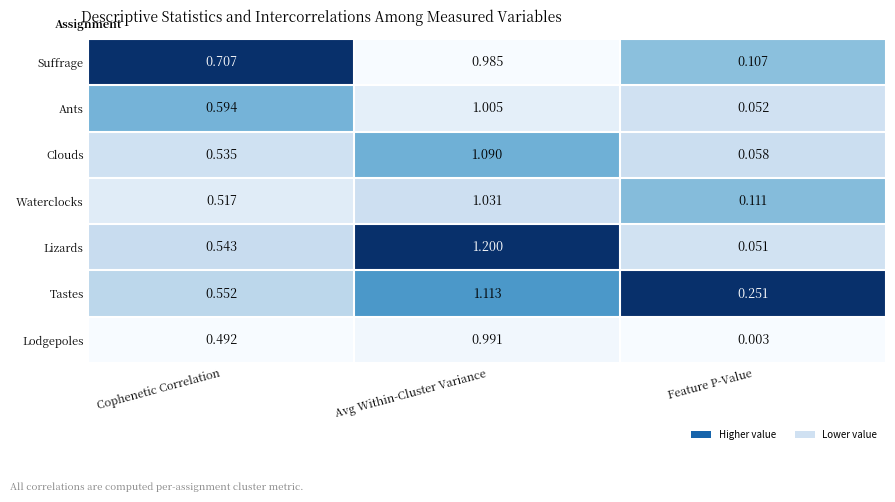

What is the total value across all series at Avg Within-Cluster Variance?

7.4